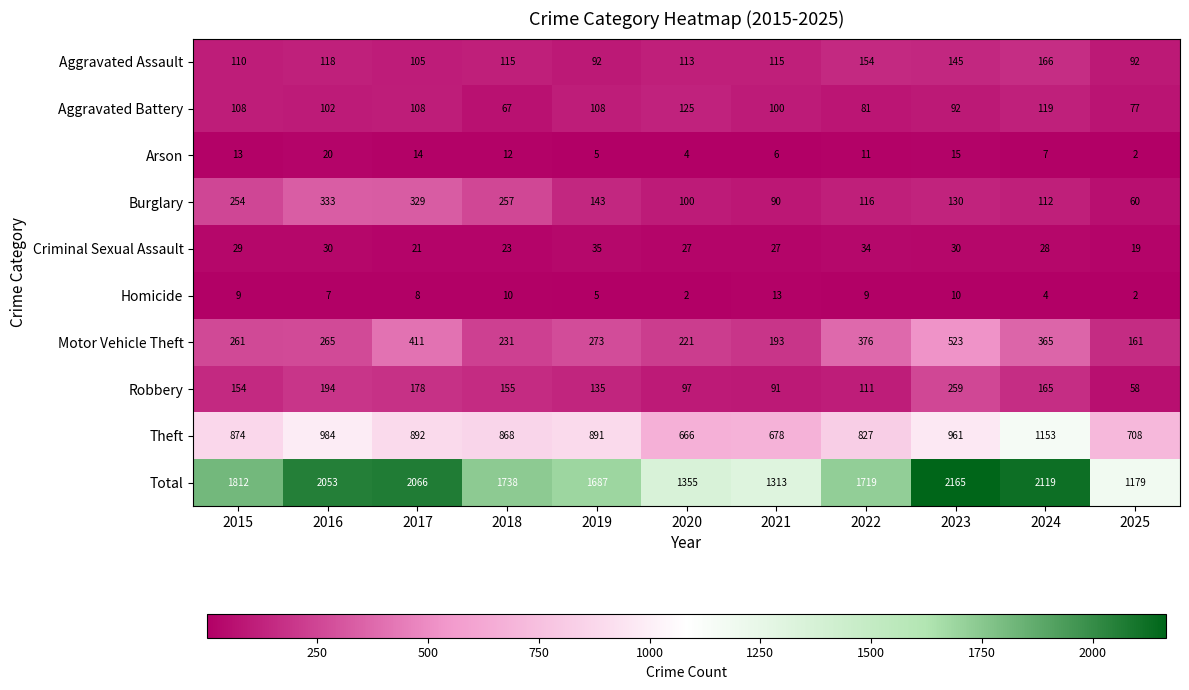

The value of Burglary at 2016 is 108. True or false?

False